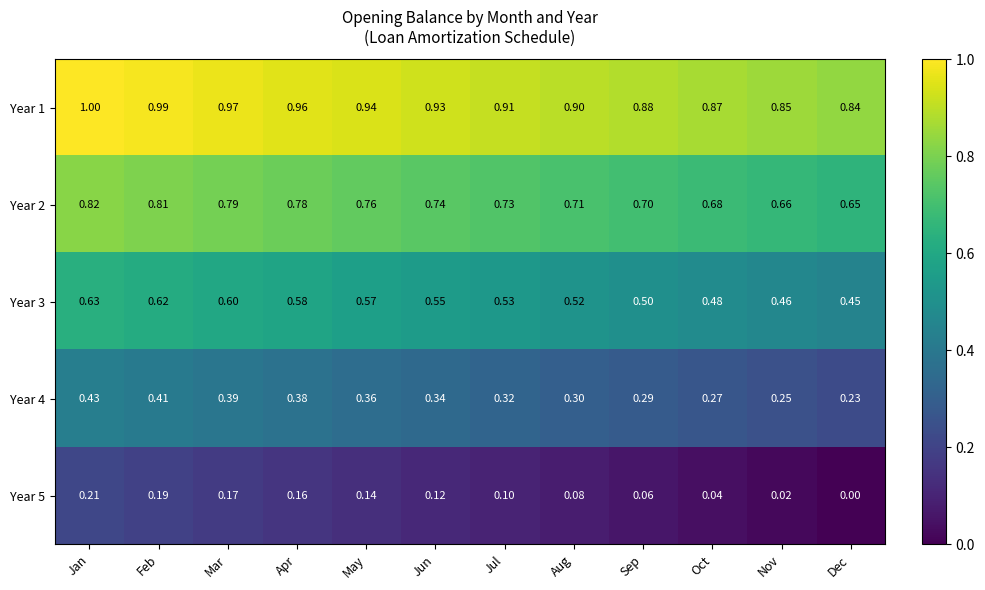

At which category is the sum across all series the highest?

Jan